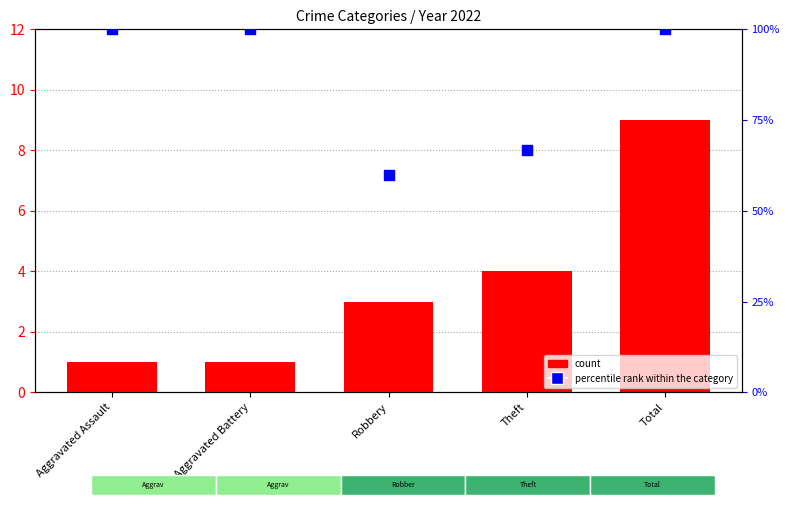

Which has a higher value, Robbery or Aggravated Battery?

Aggravated Battery